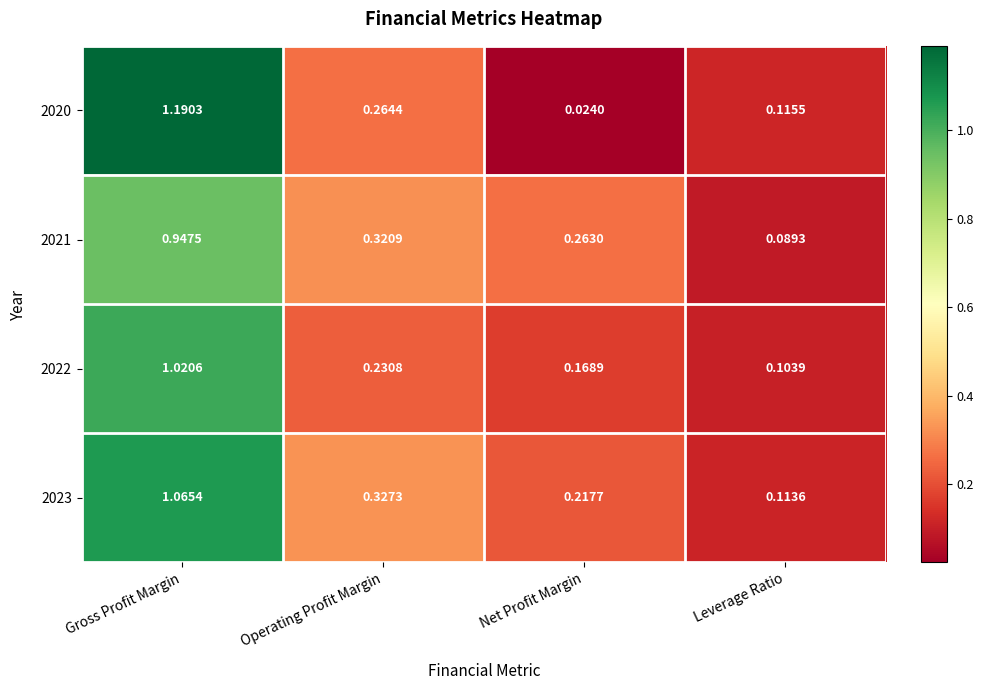

Rank the series by their maximum value, from lowest to highest.

2021, 2022, 2023, 2020